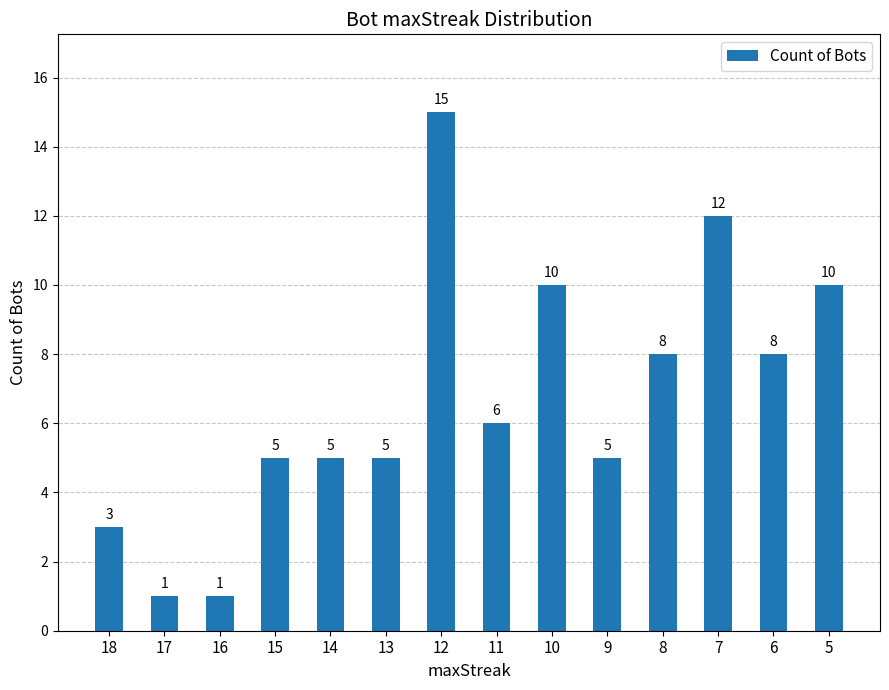

What is the value of the 8th bar from the left?

6